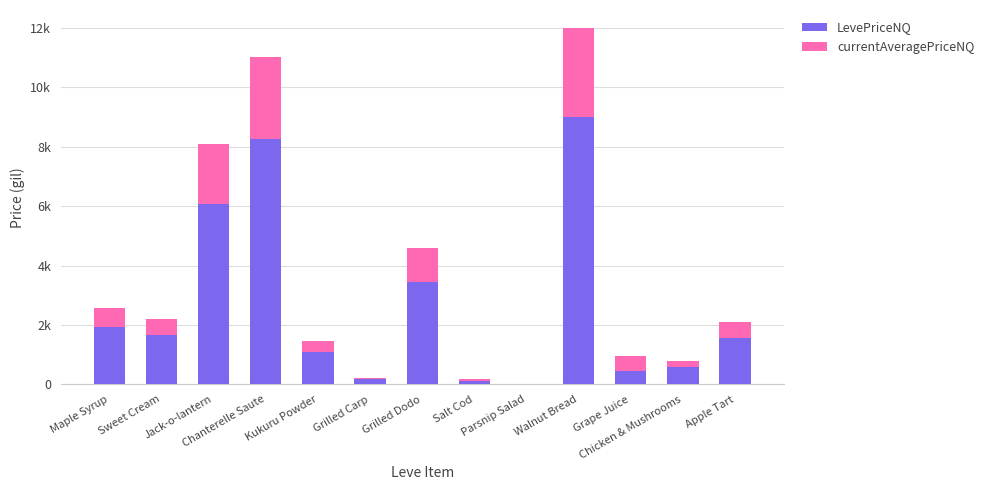

At which category is the sum across all series the highest?

Walnut Bread